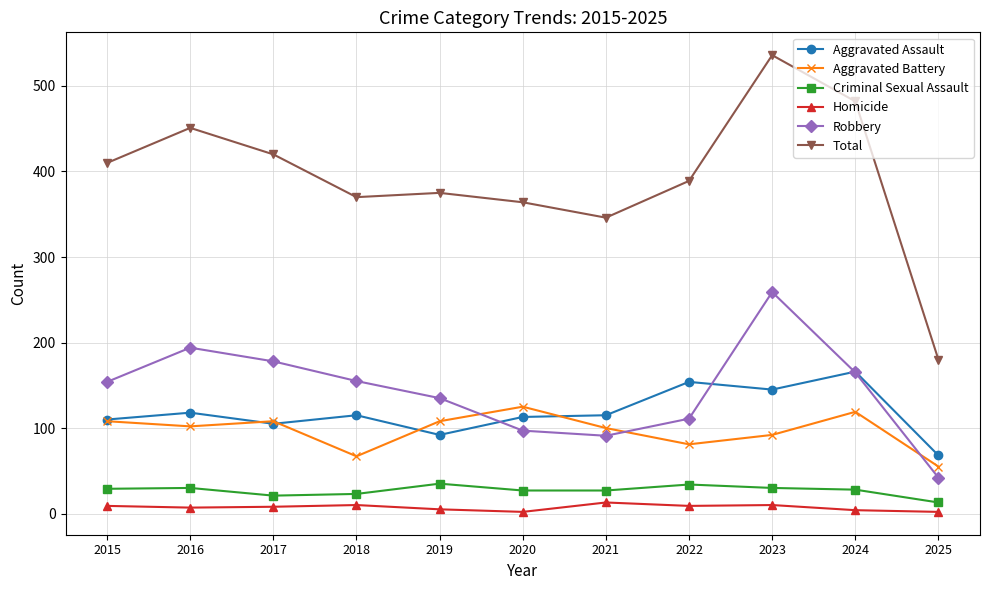

How many lines are shown in the chart?

6